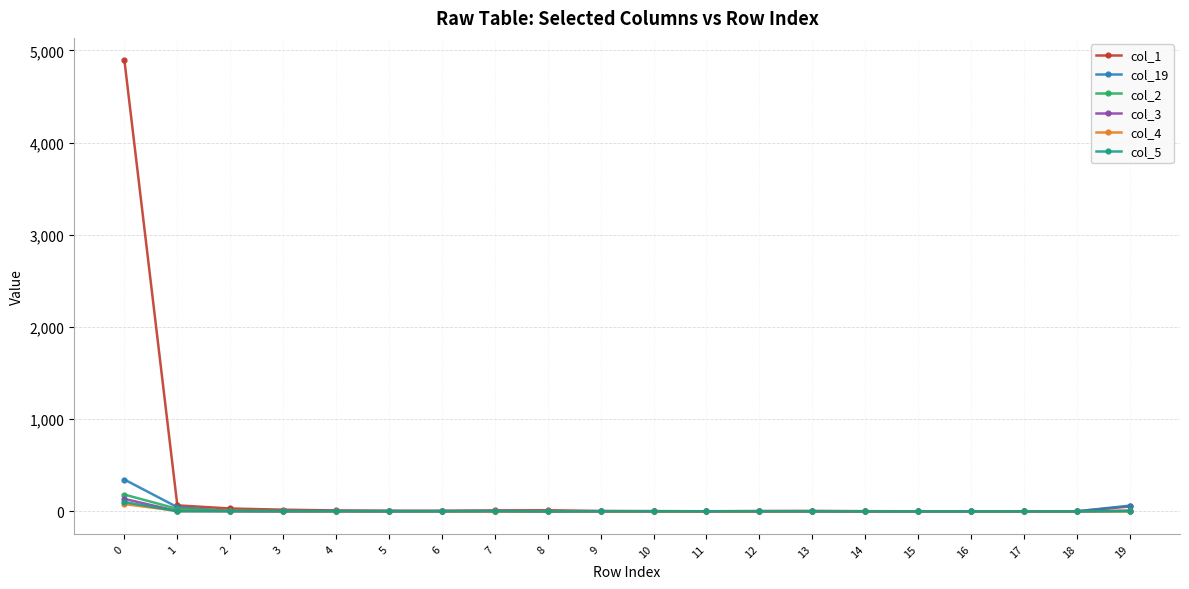

Which series has the largest total across all categories?

col_1